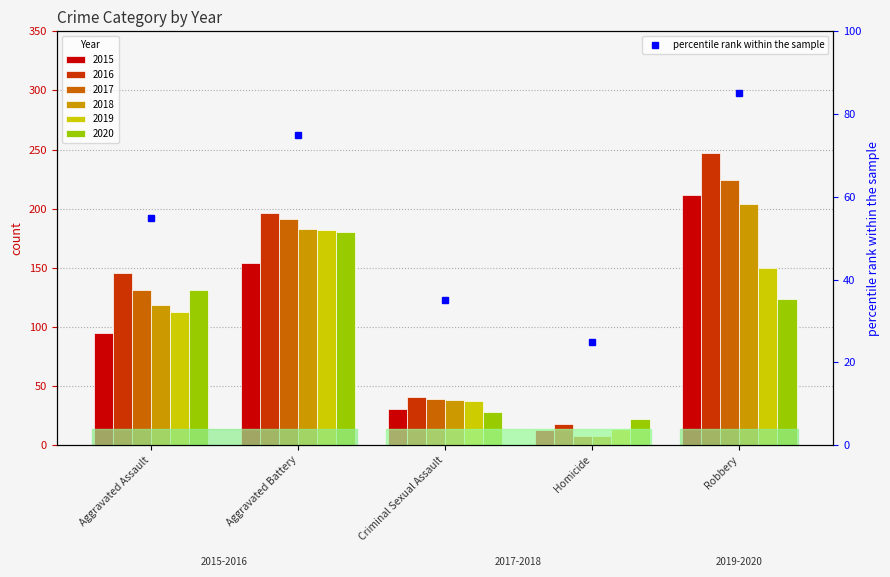

What is the label of the 3rd bar from the right?

Criminal Sexual Assault